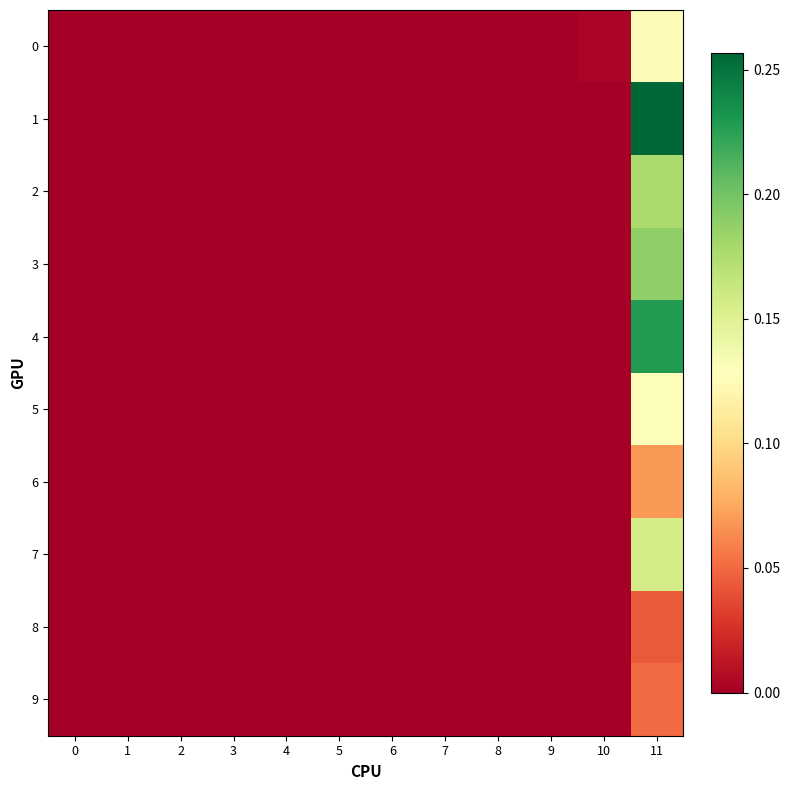

Which series has the largest total across all categories?

1